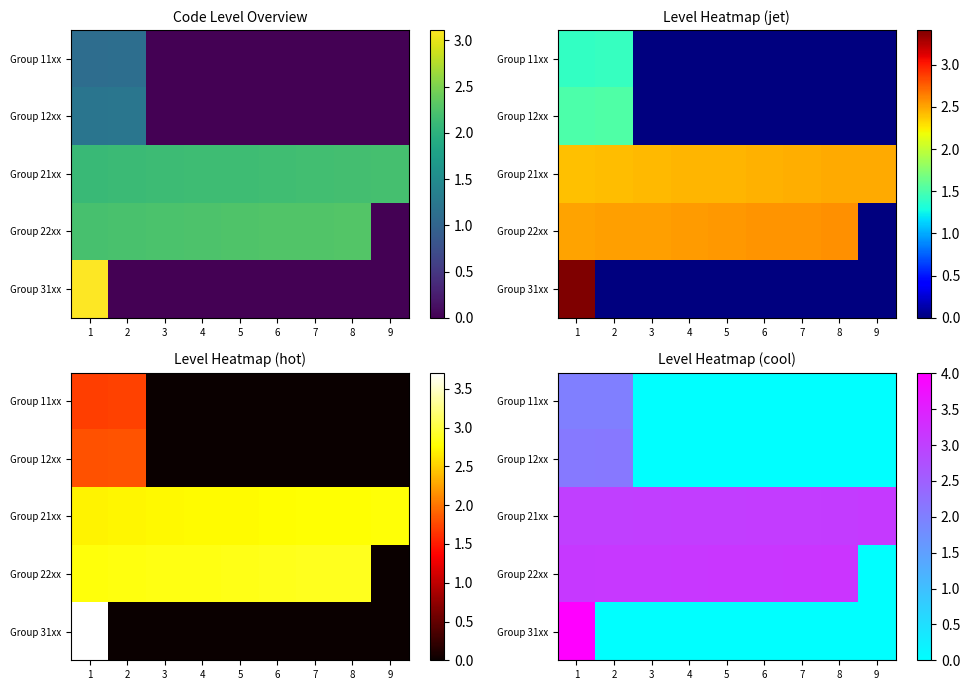

Count the number of categories in the chart.

9